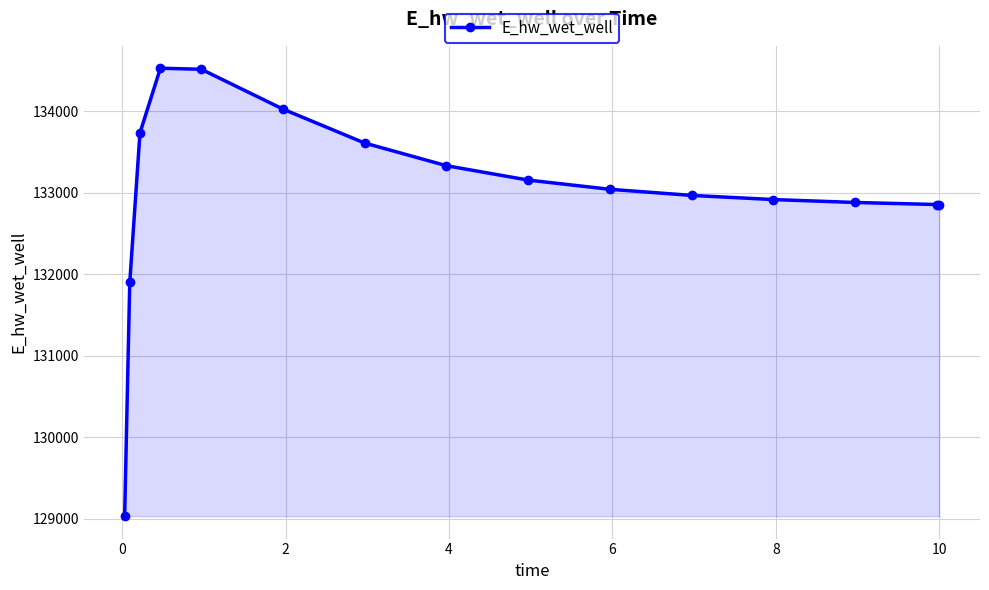

What is the value of the 12th point from the left?

132915.7